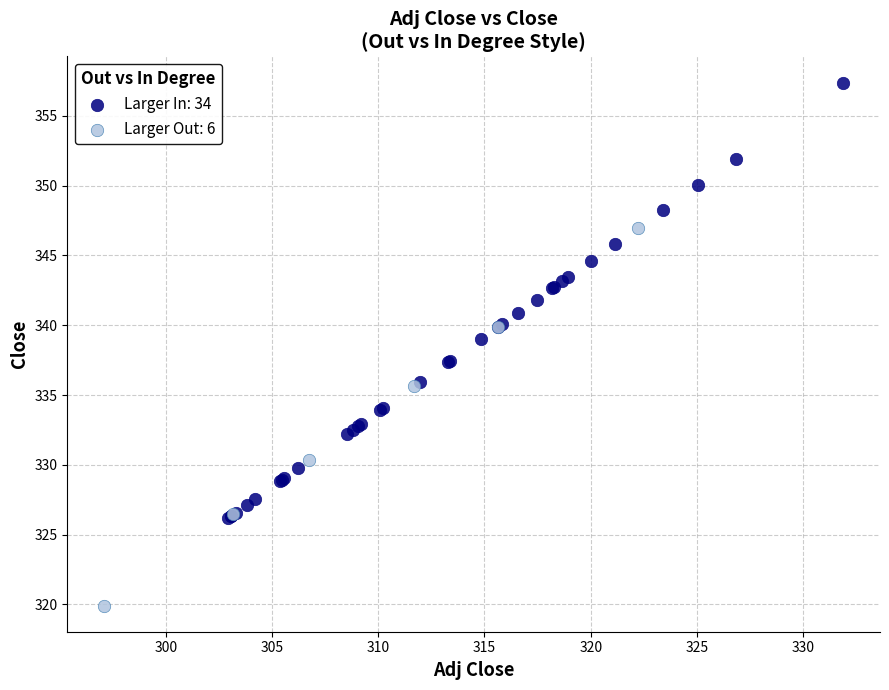

Which series contains the highest Y value?

Larger In: 34